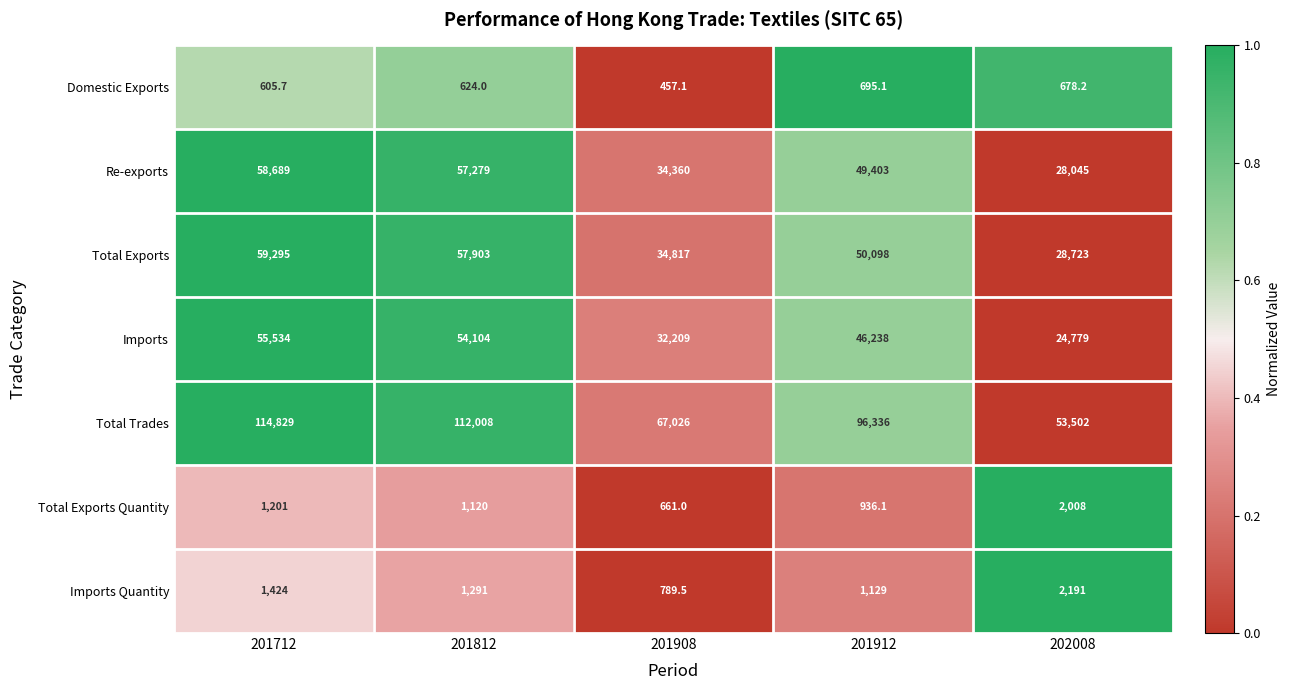

What is the total value across all series at 202008?

139926.2